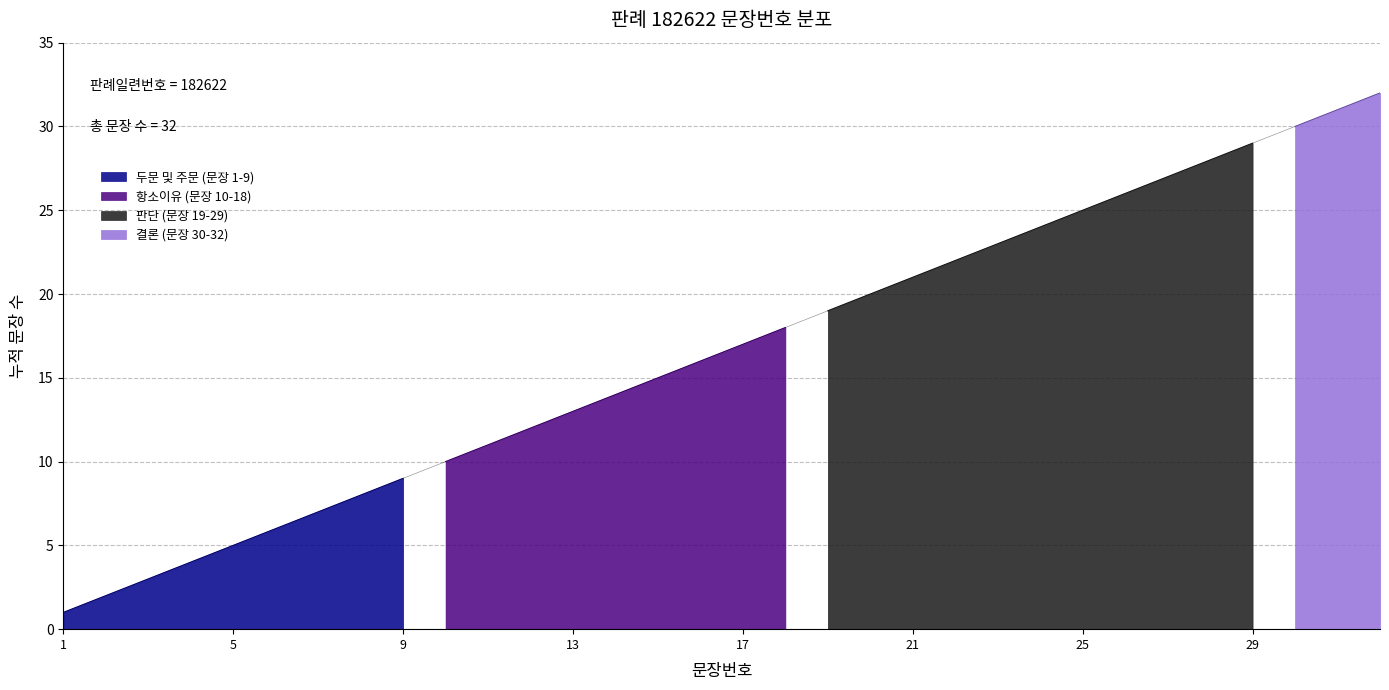

What is the greatest value displayed?

32